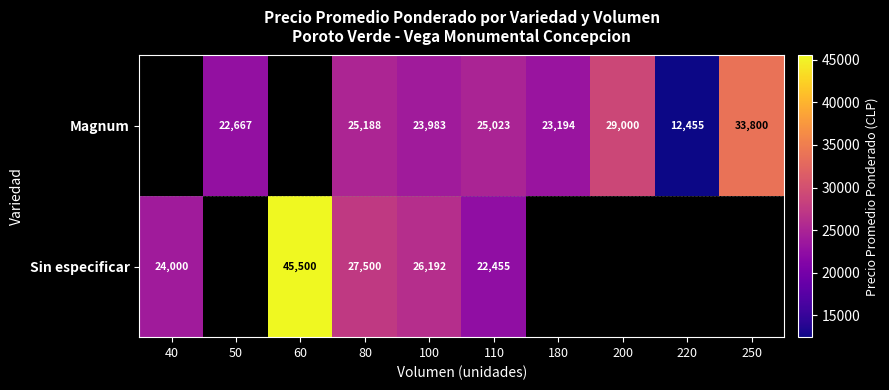

The value of Magnum at 200 is 29000. True or false?

True